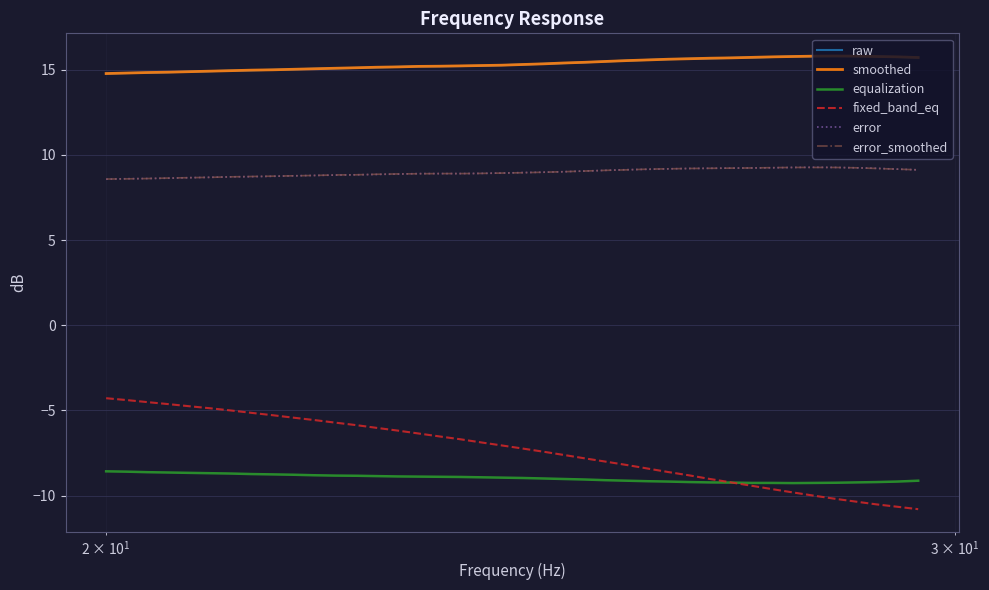

Which series has the widest spread of values?

fixed_band_eq